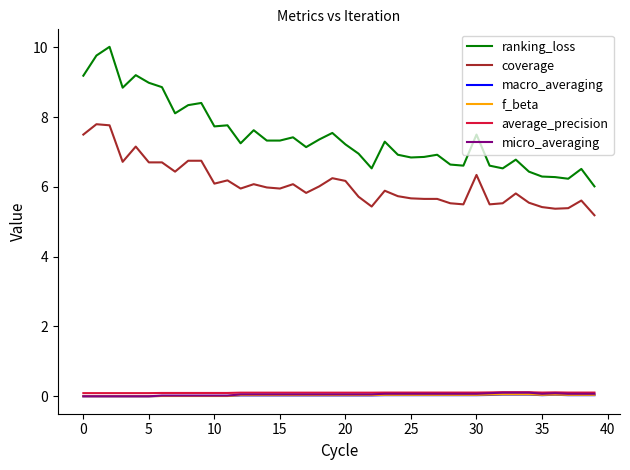

What is the difference between the maximum and minimum values in the f_beta series?

0.1